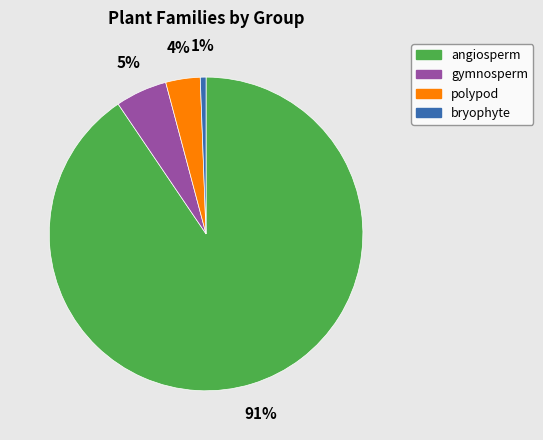

To the nearest percent, what percentage of the pie is polypod?

4%